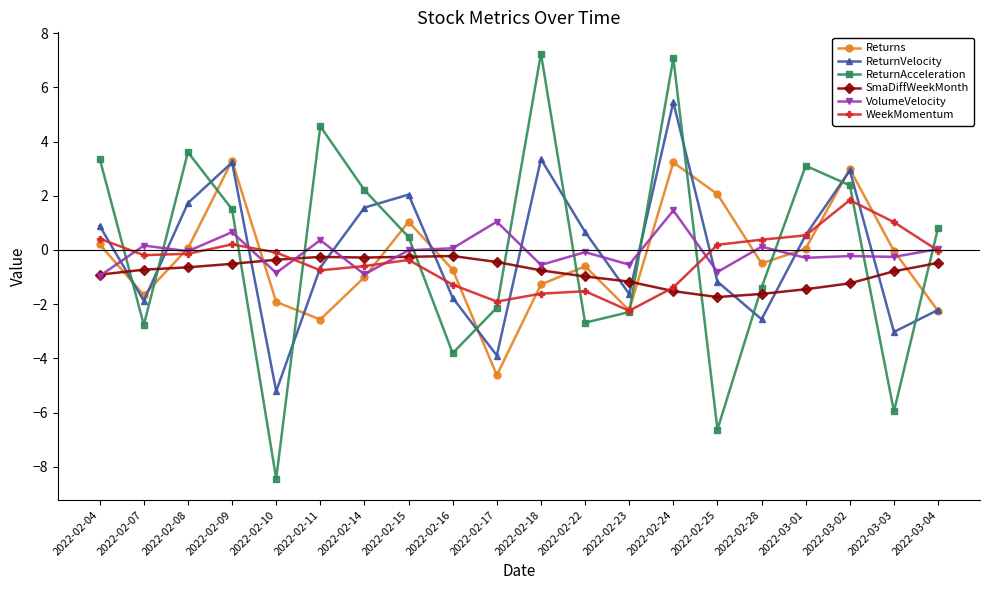

What is the label of the 1st point from the left?

2022-02-04